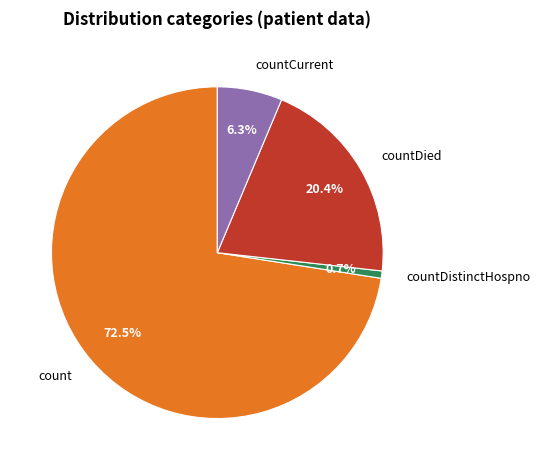

Rank the categories by value from highest to lowest.

count, countDied, countCurrent, countDistinctHospno